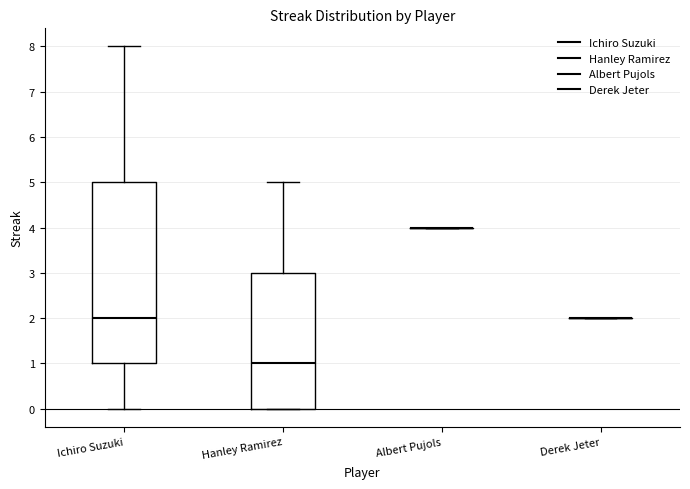

Reading left to right, read every box against the y-axis: the position of its median line, the range the box covers, and the ends of its whiskers. The values are not printed on the chart, so give them approximately, as read against the axis.

Ichiro Suzuki: median 2, box 1 to 5, whiskers 0 to 8
Hanley Ramirez: median 1, box 0 to 3, whiskers 0 to 5
Albert Pujols: box collapsed to a line at 4, whiskers 4 to 4
Derek Jeter: box collapsed to a line at 2, whiskers 2 to 2